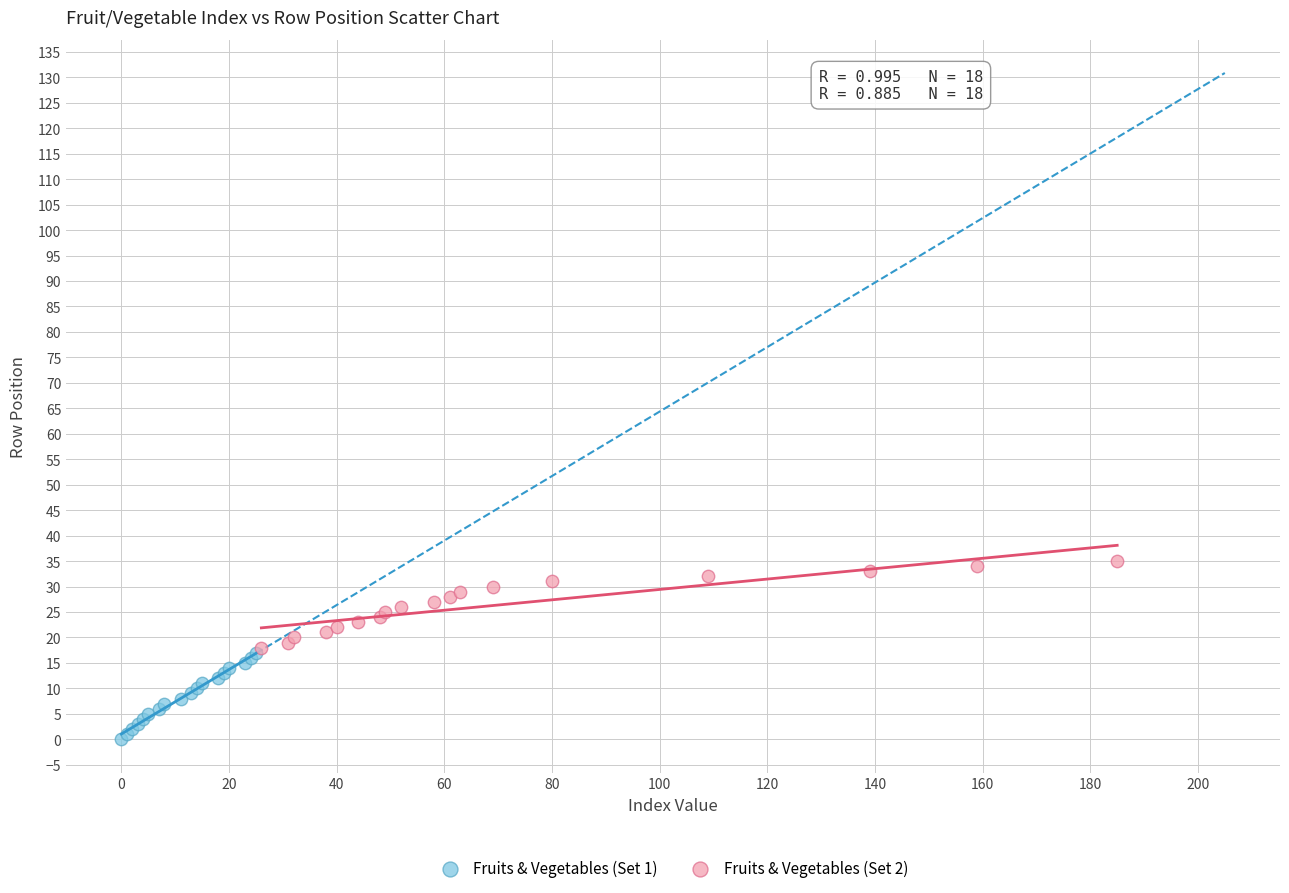

Which series reaches the minimum Y coordinate?

Fruits & Vegetables (Set 1)